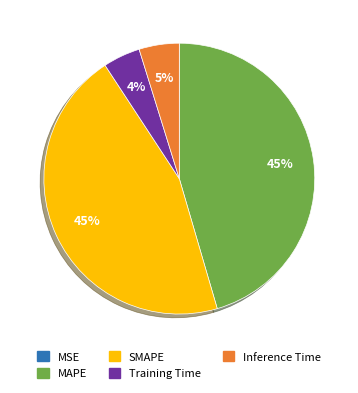

Is it true that MAPE is 40% of the pie?

False